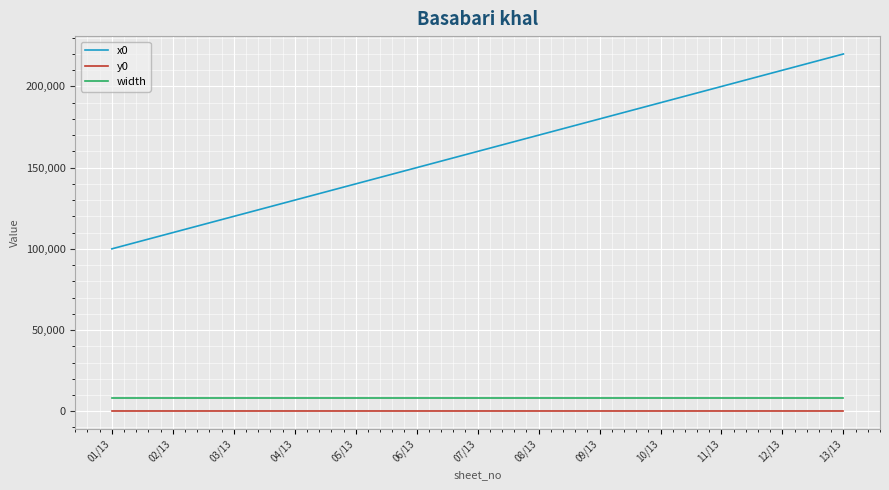

What is the difference between the maximum and minimum values in the x0 series?

120000